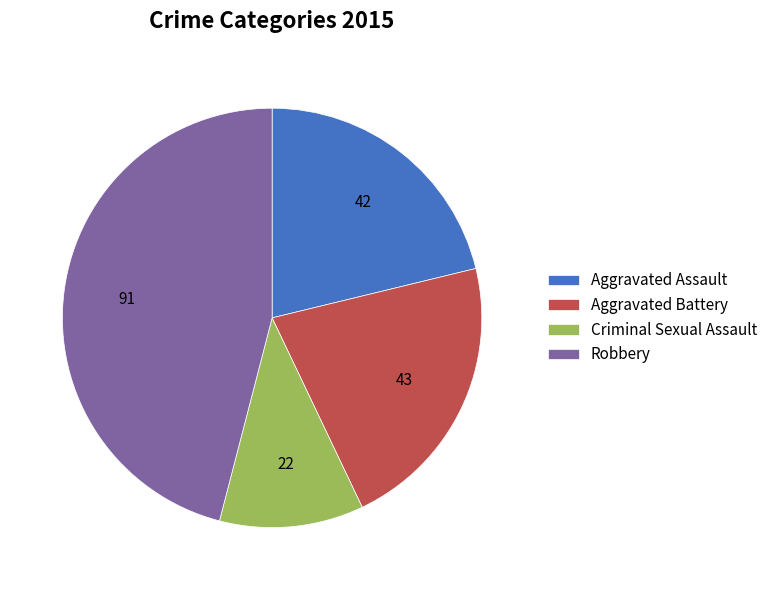

Do Criminal Sexual Assault and Robbery together represent more than half of the pie?

Yes